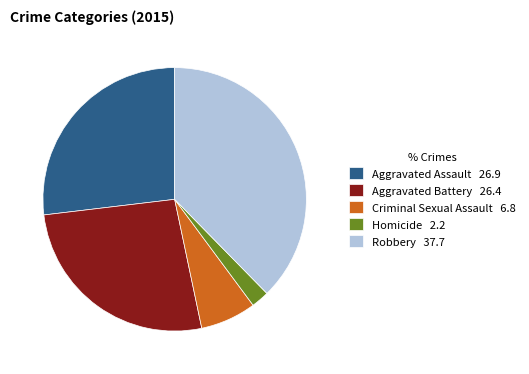

Is the sum of Criminal Sexual Assault 6.8 and Aggravated Battery 26.4 greater than half?

No